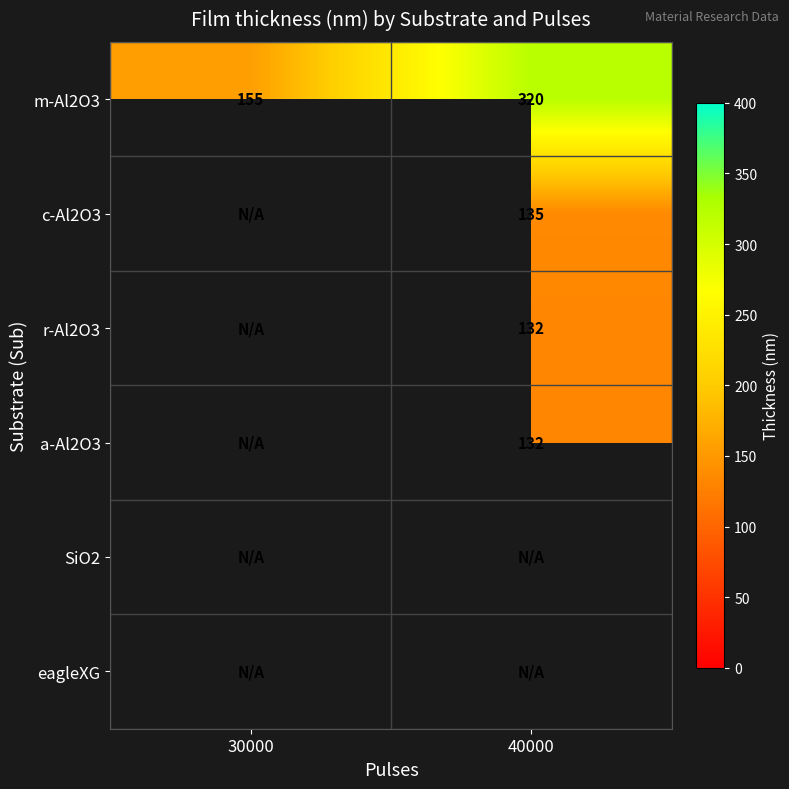

How many data points in m-Al2O3 are less than 320?

1